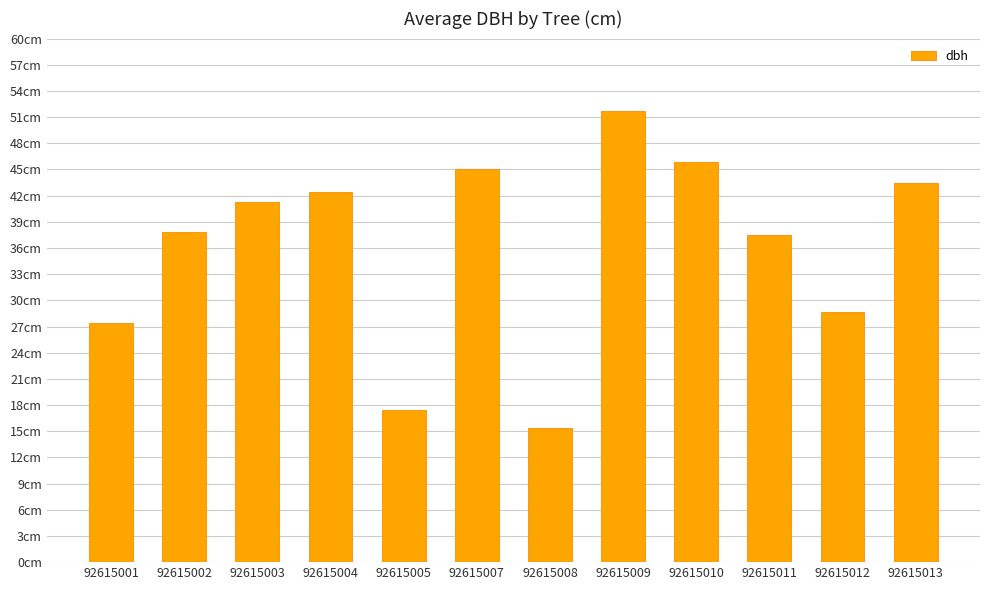

Which category has the highest value across all series?

92615009